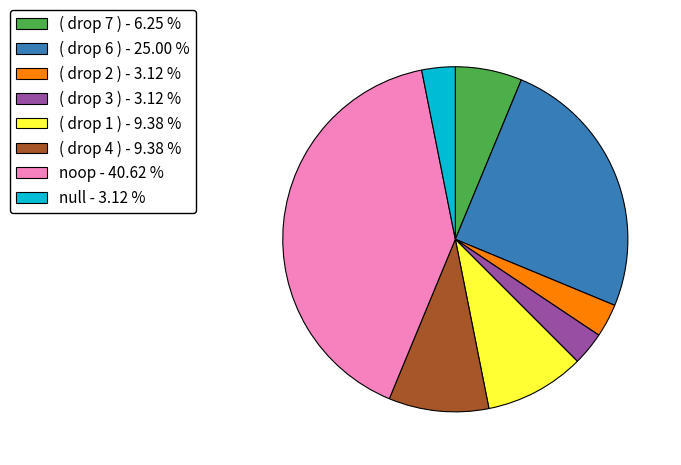

Approximately how many times larger is the value at null compared to noop?

0.1